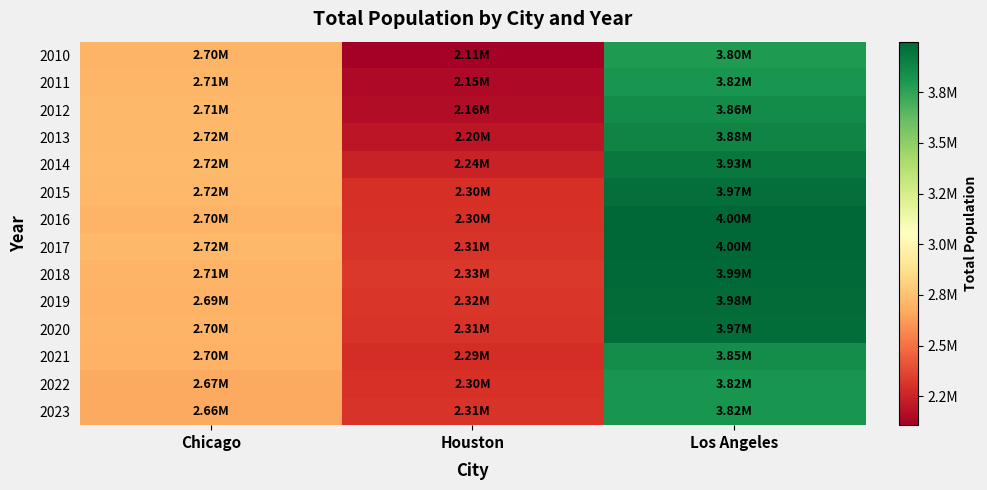

Reading left to right, what are all the values shown in this chart?

2010: Chicago=2698831	Houston=2107208	Los Angeles=3797144
2011: Chicago=2707123	Houston=2145933	Los Angeles=3819708
2012: Chicago=2714844	Houston=2161686	Los Angeles=3857786
2013: Chicago=2718789	Houston=2197374	Los Angeles=3884340
2014: Chicago=2722407	Houston=2240796	Los Angeles=3928827
2015: Chicago=2720556	Houston=2298628	Los Angeles=3969968
2016: Chicago=2704965	Houston=2304388	Los Angeles=3999759
2017: Chicago=2716462	Houston=2313230	Los Angeles=3999742
2018: Chicago=2705988	Houston=2326090	Los Angeles=3990469
2019: Chicago=2693959	Houston=2316797	Los Angeles=3979537
2020: Chicago=2699347	Houston=2313238	Los Angeles=3973278
2021: Chicago=2696561	Houston=2287047	Los Angeles=3849306
2022: Chicago=2665064	Houston=2304414	Los Angeles=3822224
2023: Chicago=2664454	Houston=2311461	Los Angeles=3820963